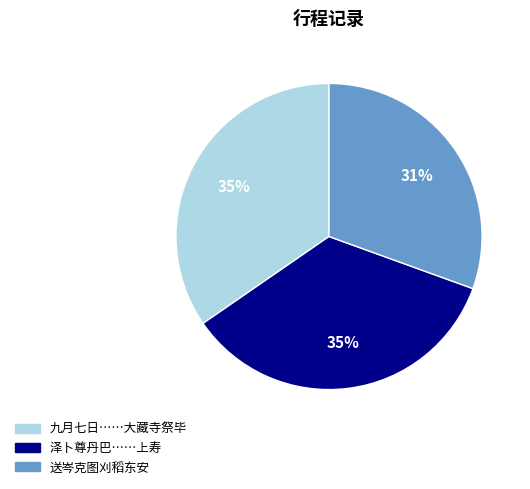

Is there any slice that represents more than half of the pie?

No